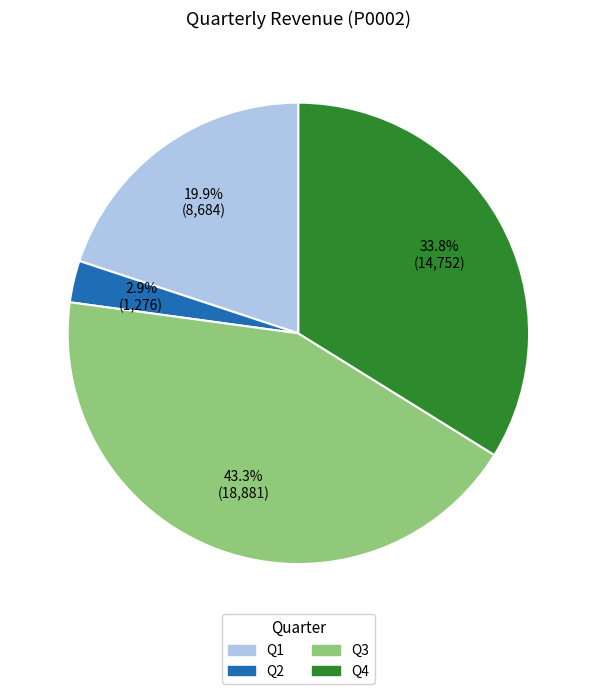

Which has a higher value, Q4 or Q2?

Q4